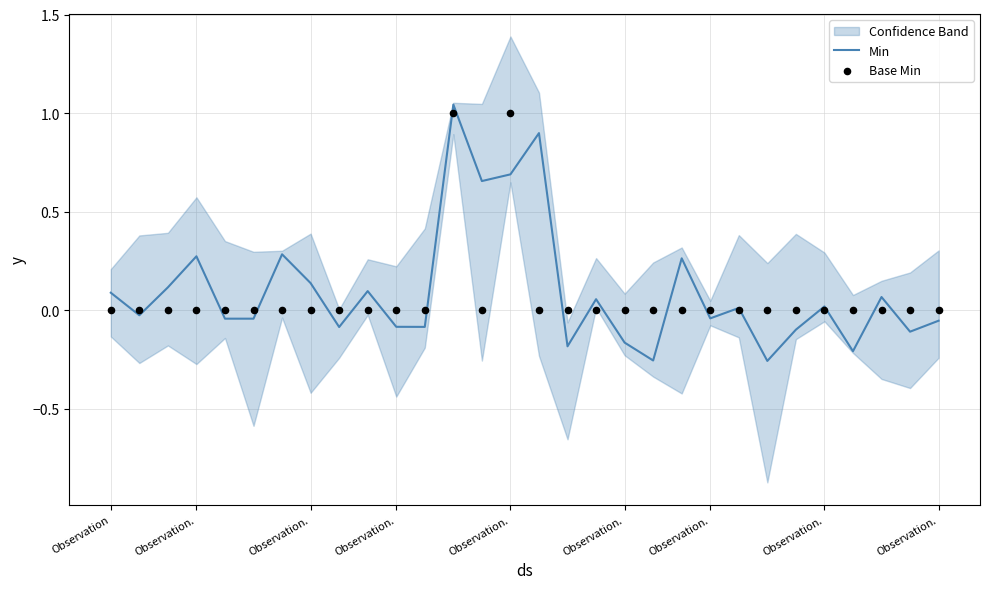

At which category is the sum across all series the highest?

12